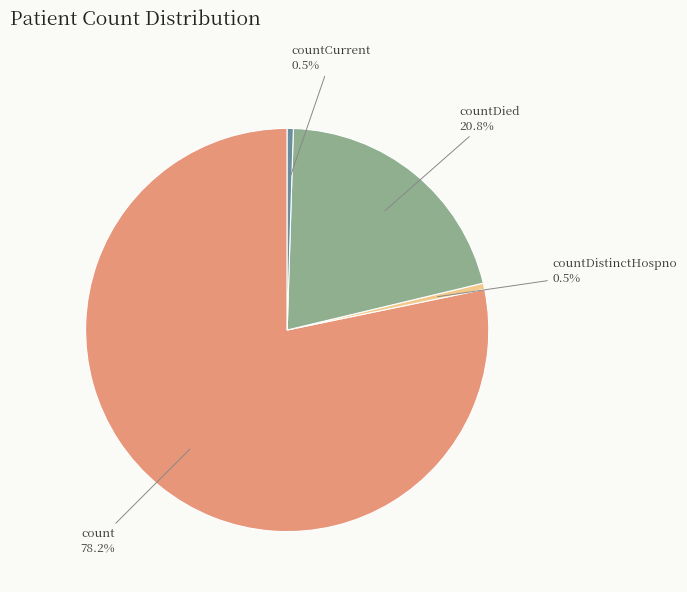

Is there a majority slice in this chart?

Yes